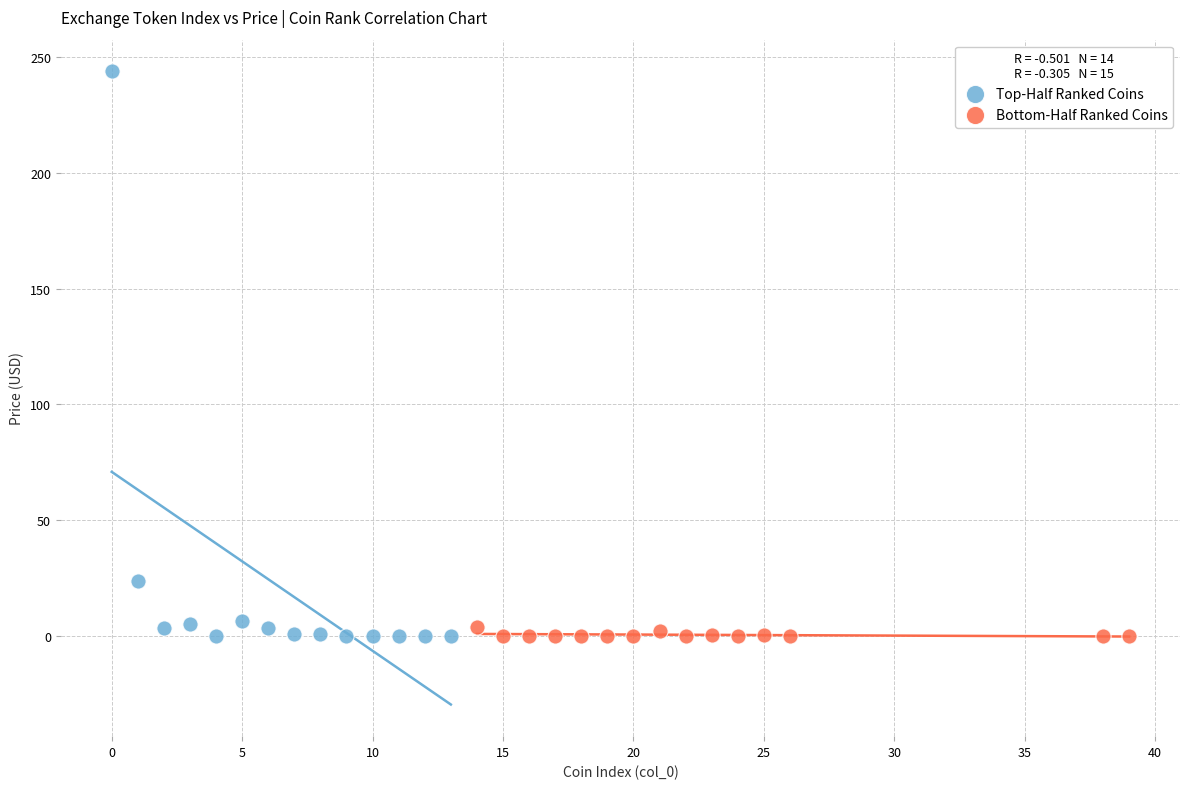

What are all the series names shown in the legend?

Top-Half Ranked Coins, Bottom-Half Ranked Coins